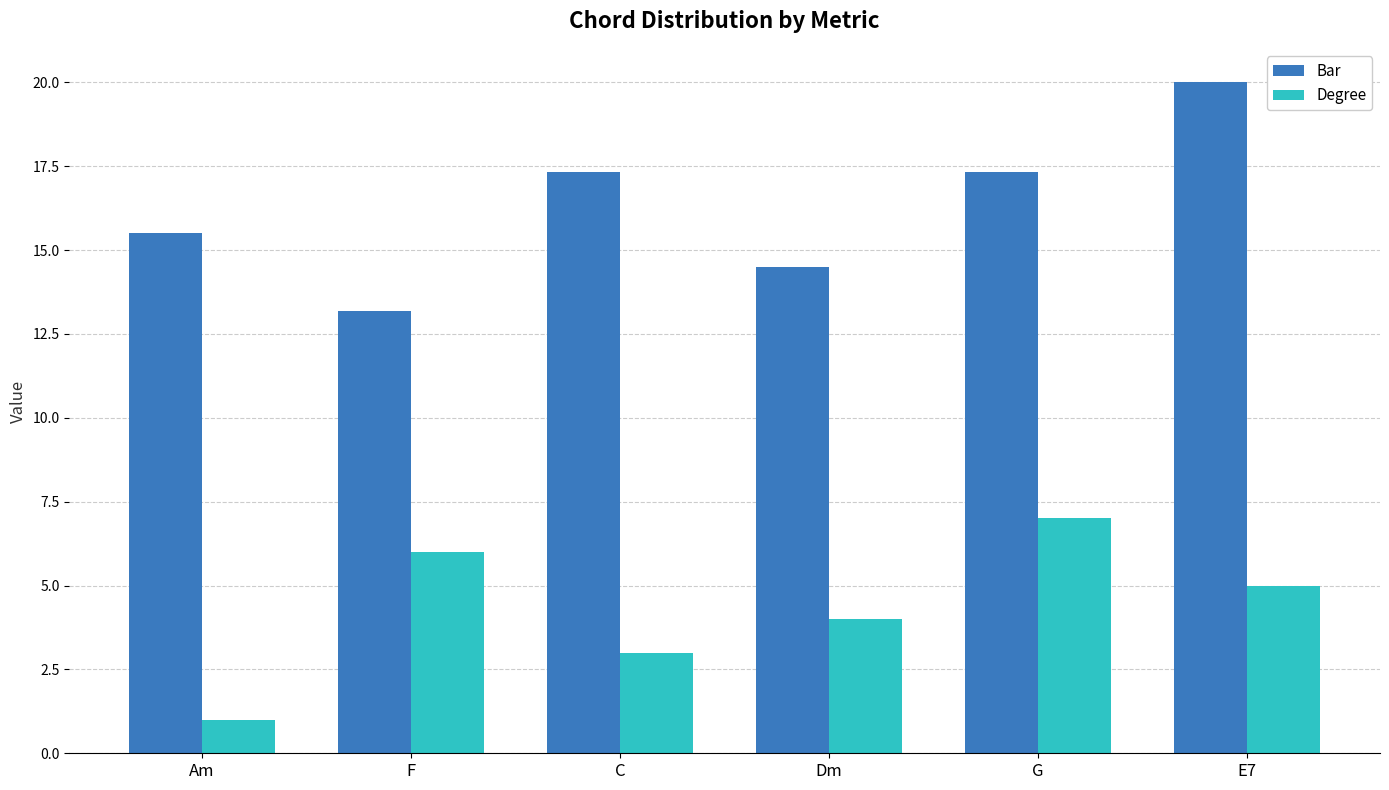

What is the difference between the maximum and minimum values in the Bar series?

6.8